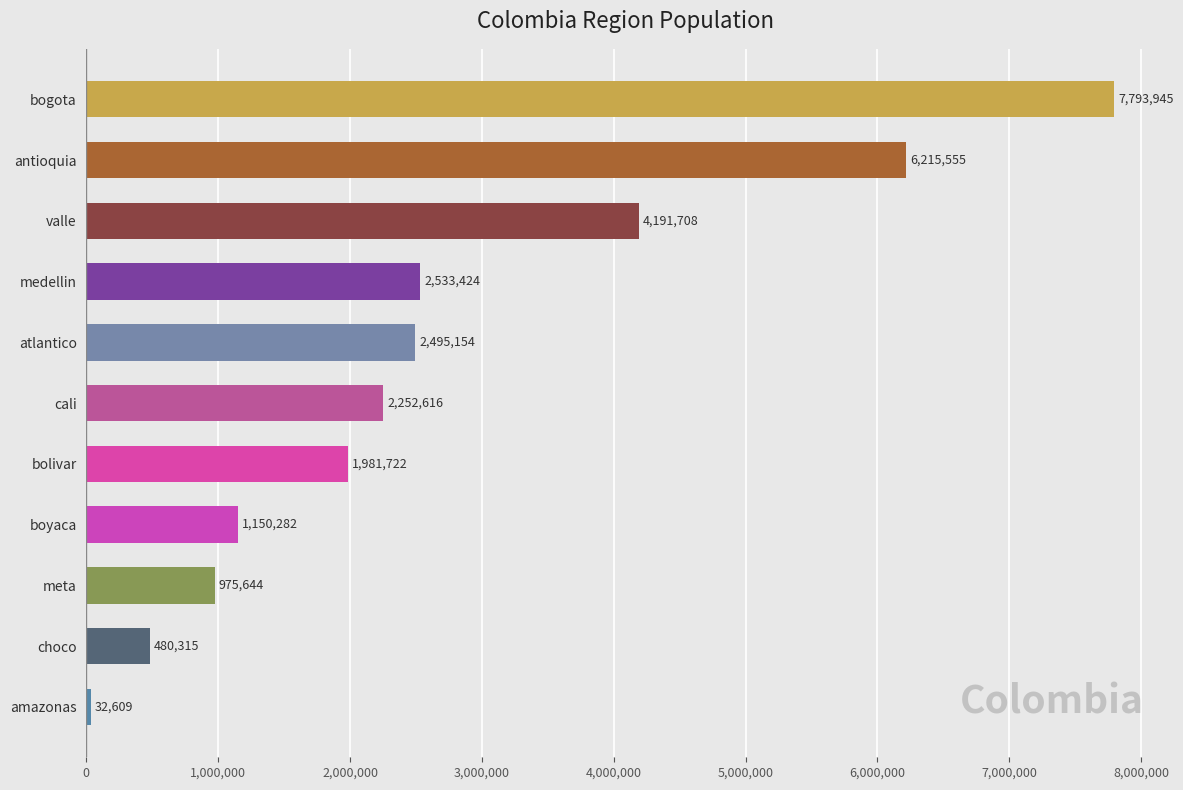

Where is the data nearest to the value 3913277?

valle